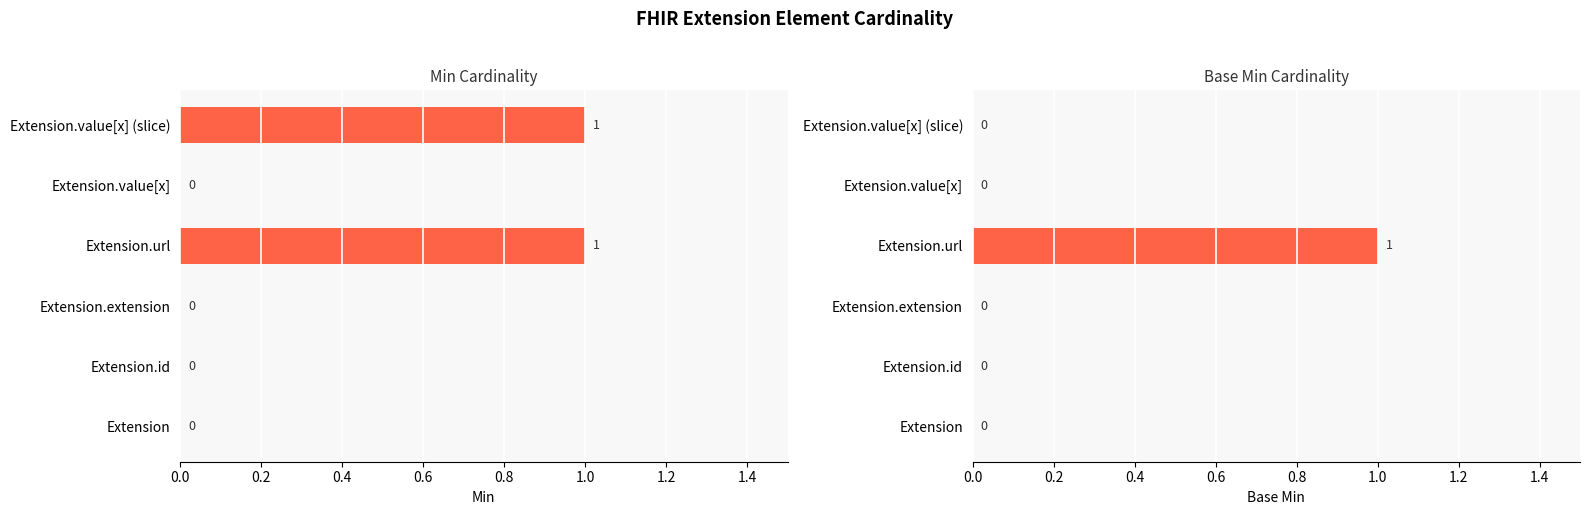

Reading left to right, extract all data points from this chart.

Min: 0	0	0	1	0	1
Base Min: 0	0	0	1	0	0